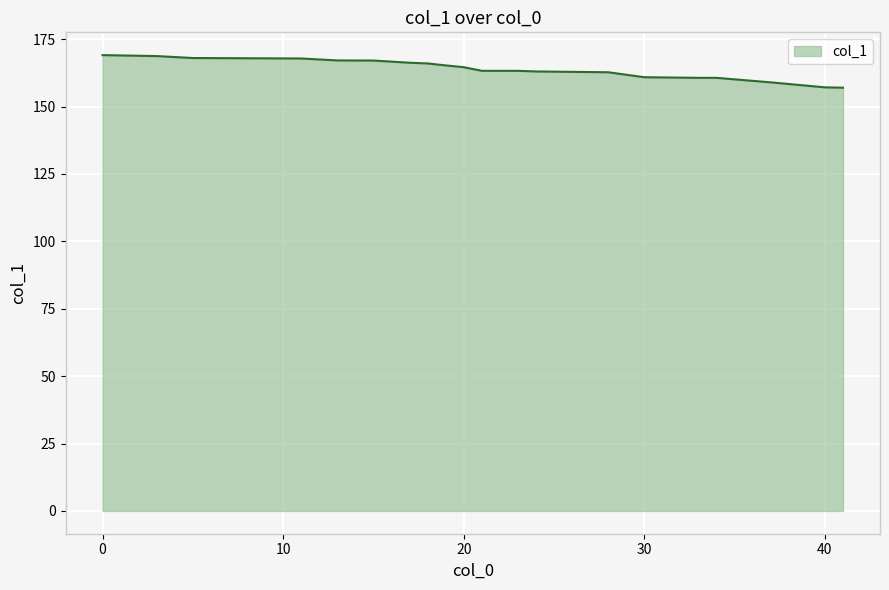

What is the maximum value shown in the chart?

169.1